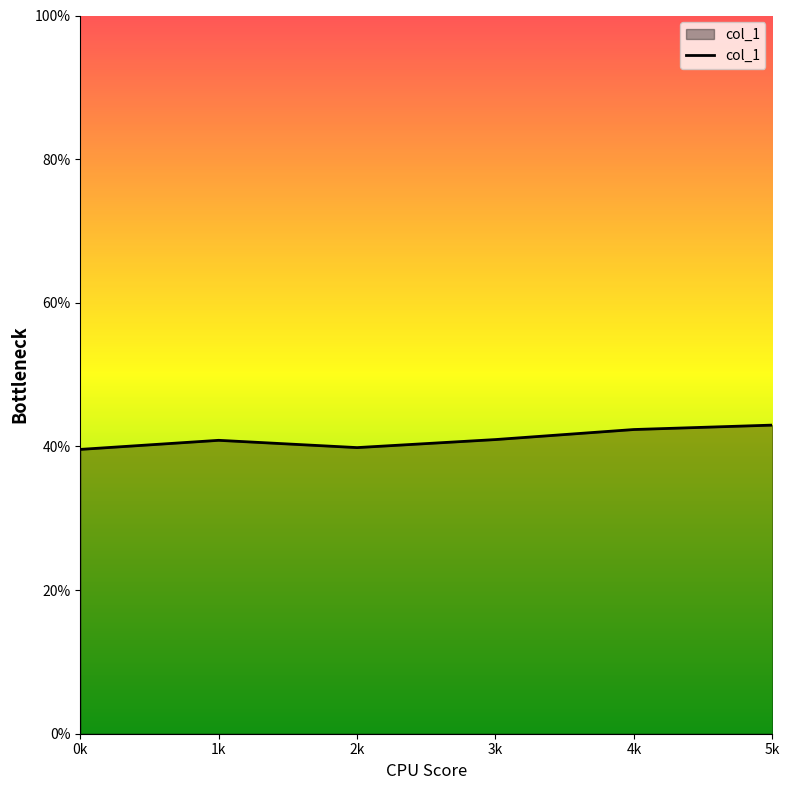

True or false: the data shows 39.8 at 2k.

True